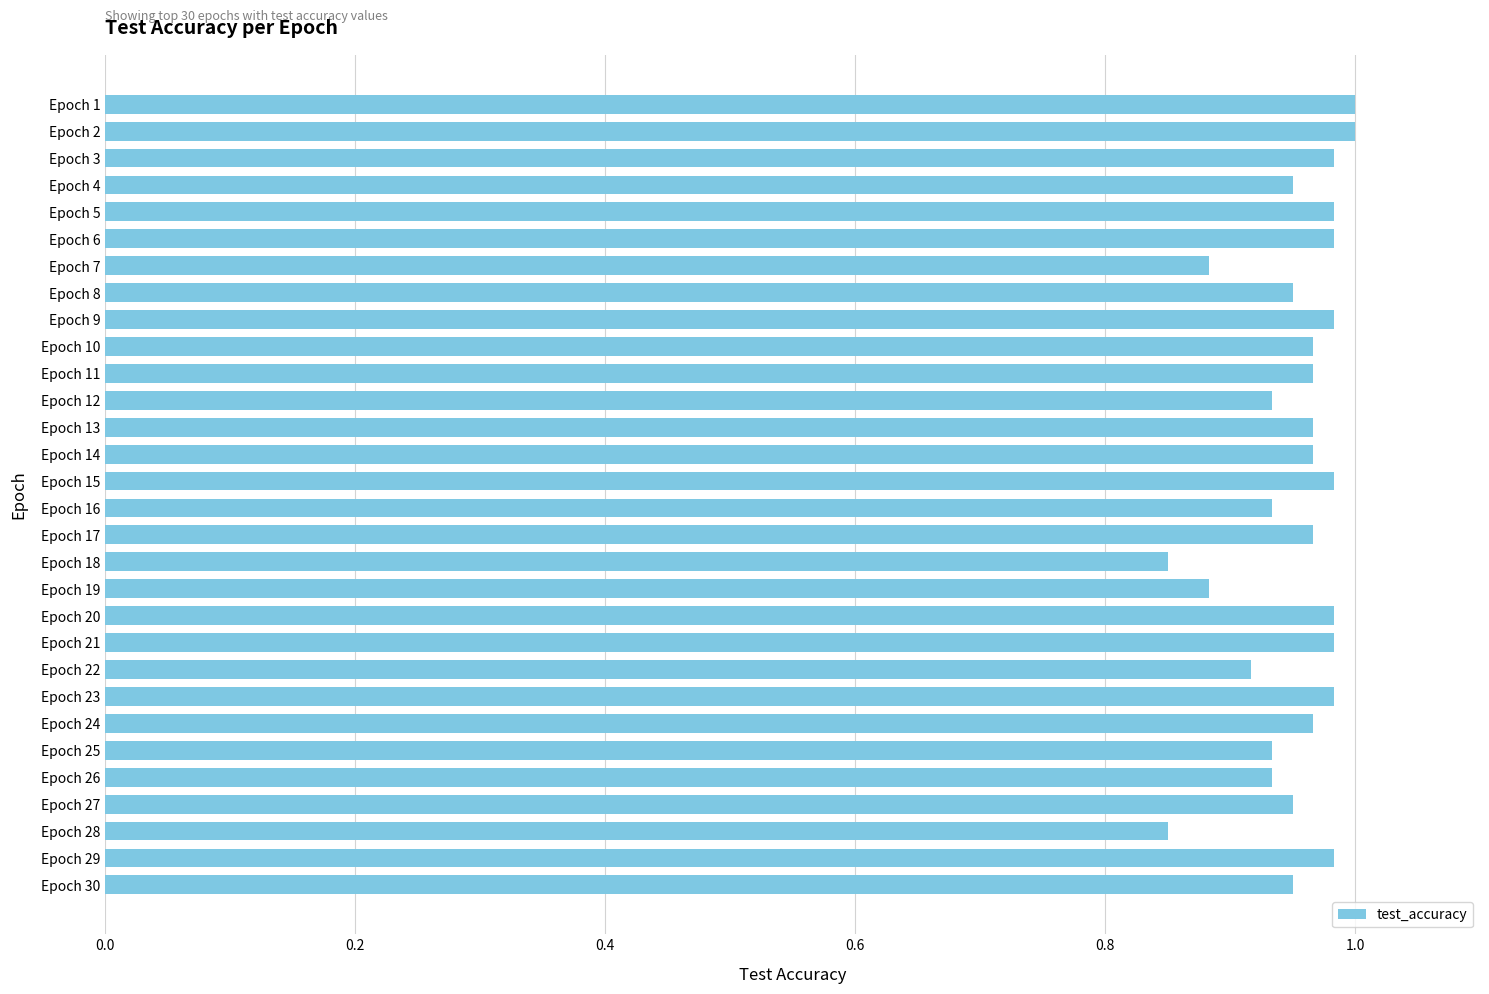

Between Epoch 7 and Epoch 26, which is larger?

Epoch 26